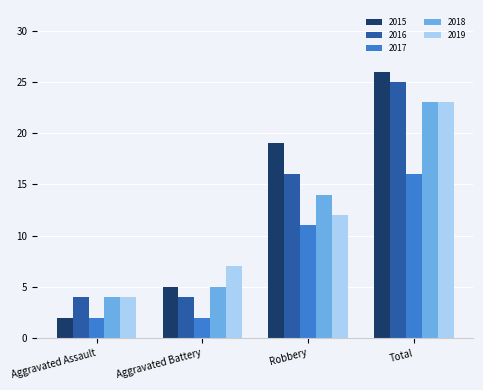

What is the difference between the 2015 values at Robbery and Aggravated Battery?

14